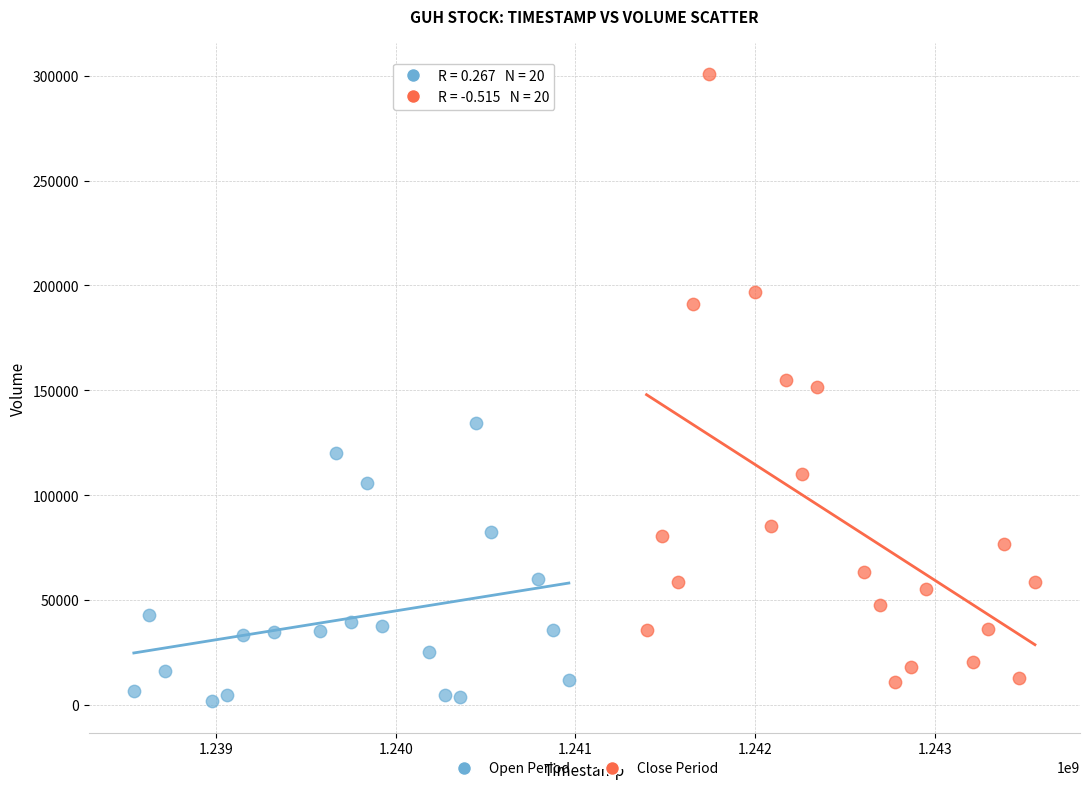

What are all the series names shown in the legend?

Open Period, Close Period